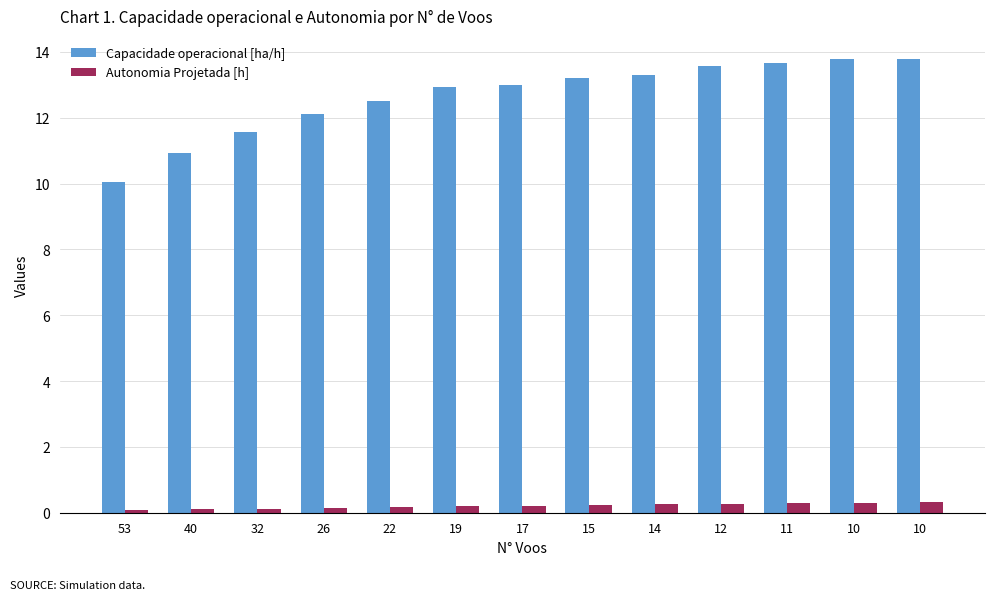

What are all the series names shown in the legend?

Capacidade operacional [ha/h], Autonomia Projetada [h]